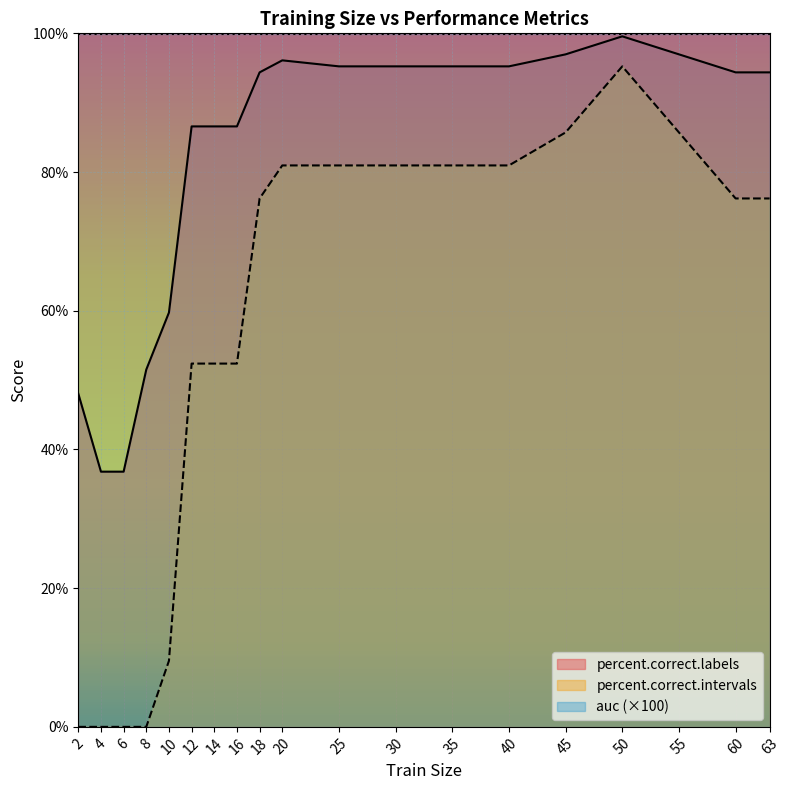

True or false: percent.correct.intervals and percent.correct.labels cross at least once.

False